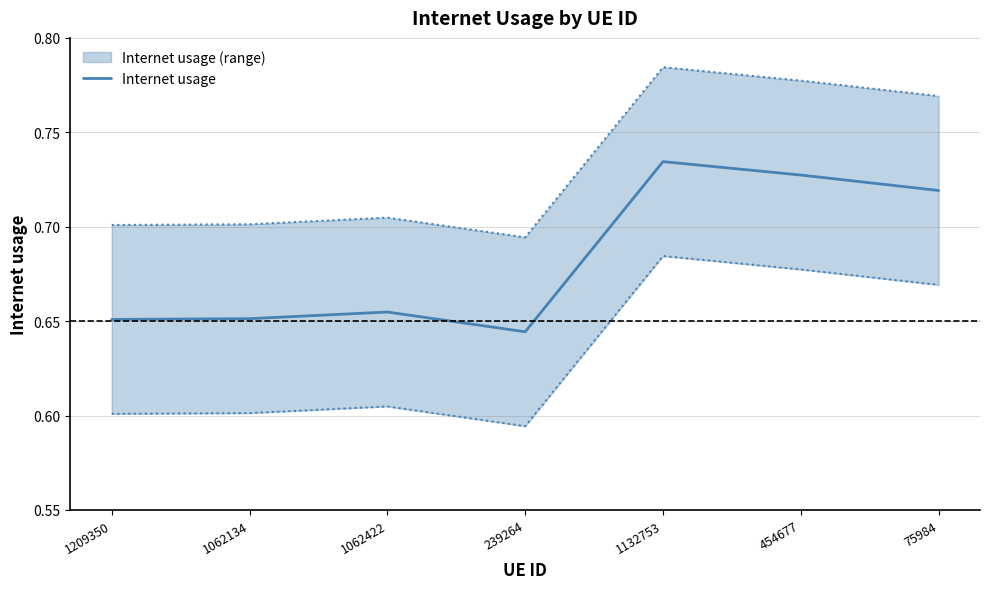

The Internet usage series shows 0.5 at 1132753. True or false?

False